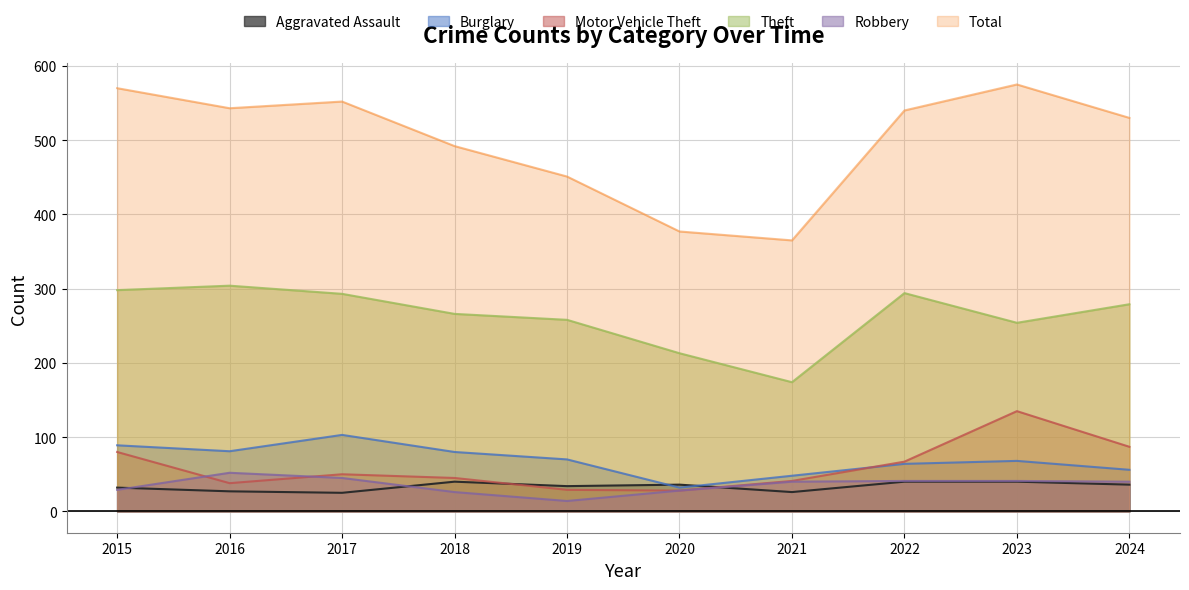

How many data points in Total are less than 540?

5